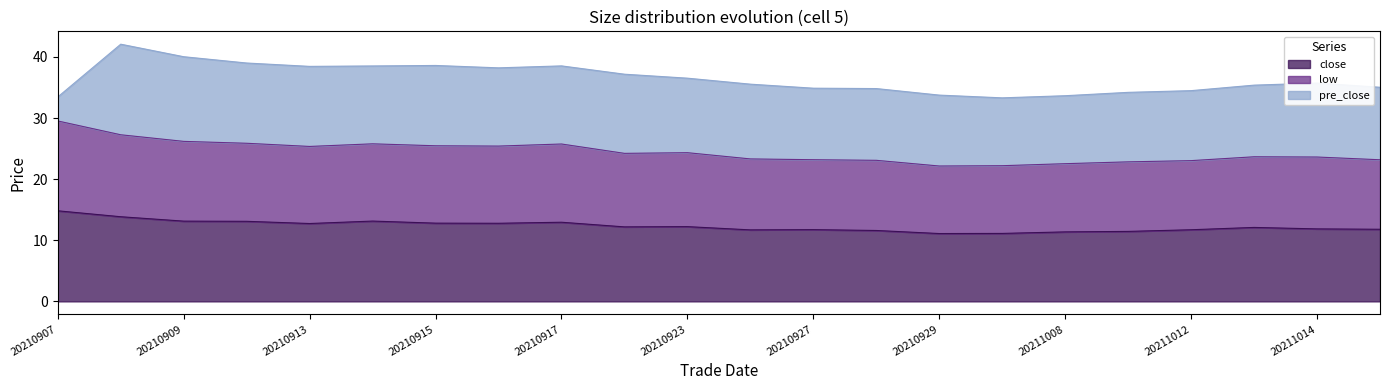

The value of low at 20210928 is 32.2. True or false?

False